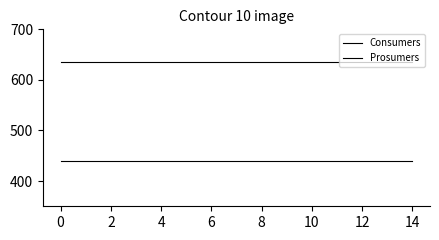

Which series has the widest spread of values?

Consumers